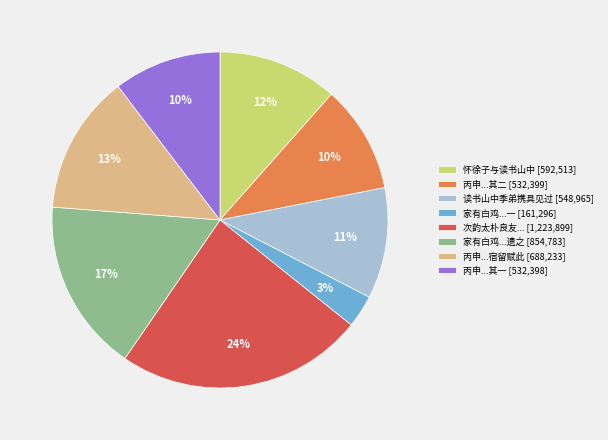

What percentage is the 丙申...其一 [532,398] slice, to the nearest percent?

10%